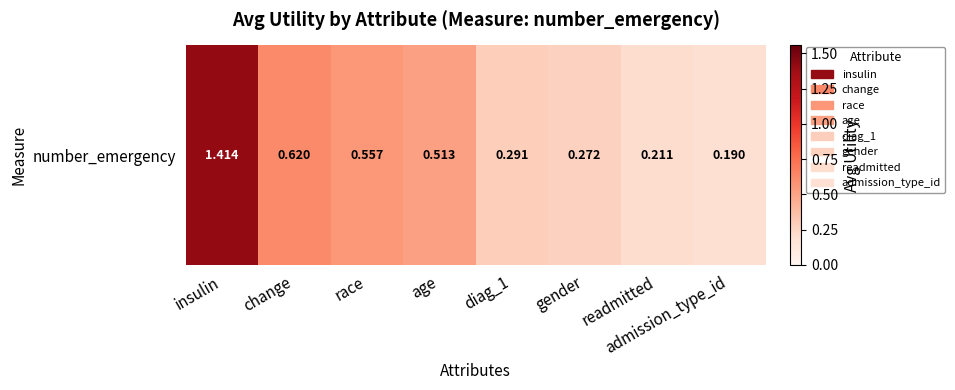

What is the difference between the maximum and minimum values?

1.2